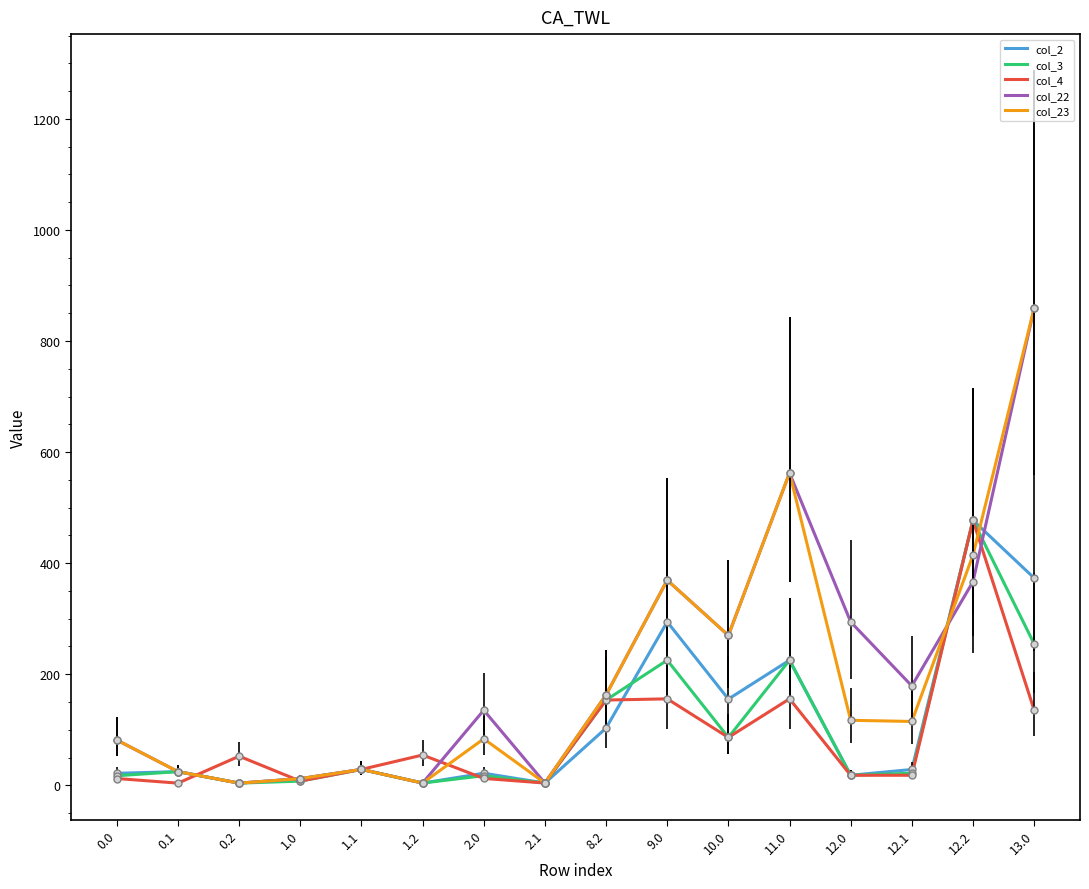

Which category has the highest value in the col_2 series?

12.2